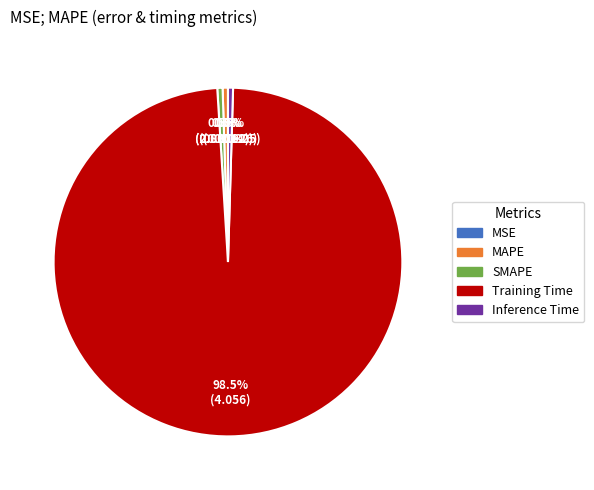

Does SMAPE represent more than half of the total?

No